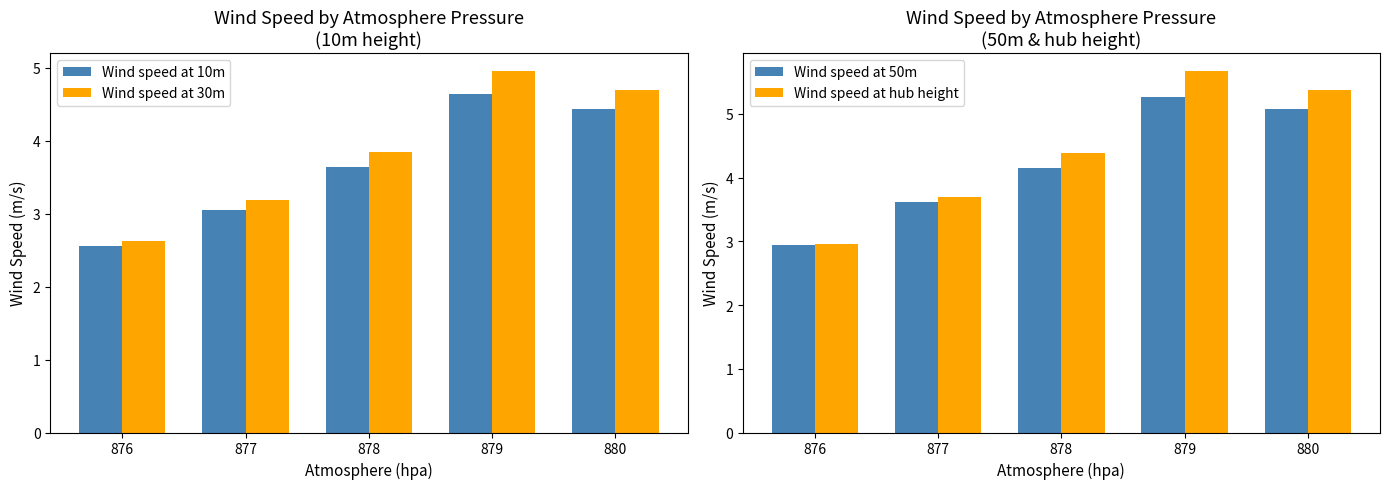

How many data points in Wind speed at 50m are above 4?

3